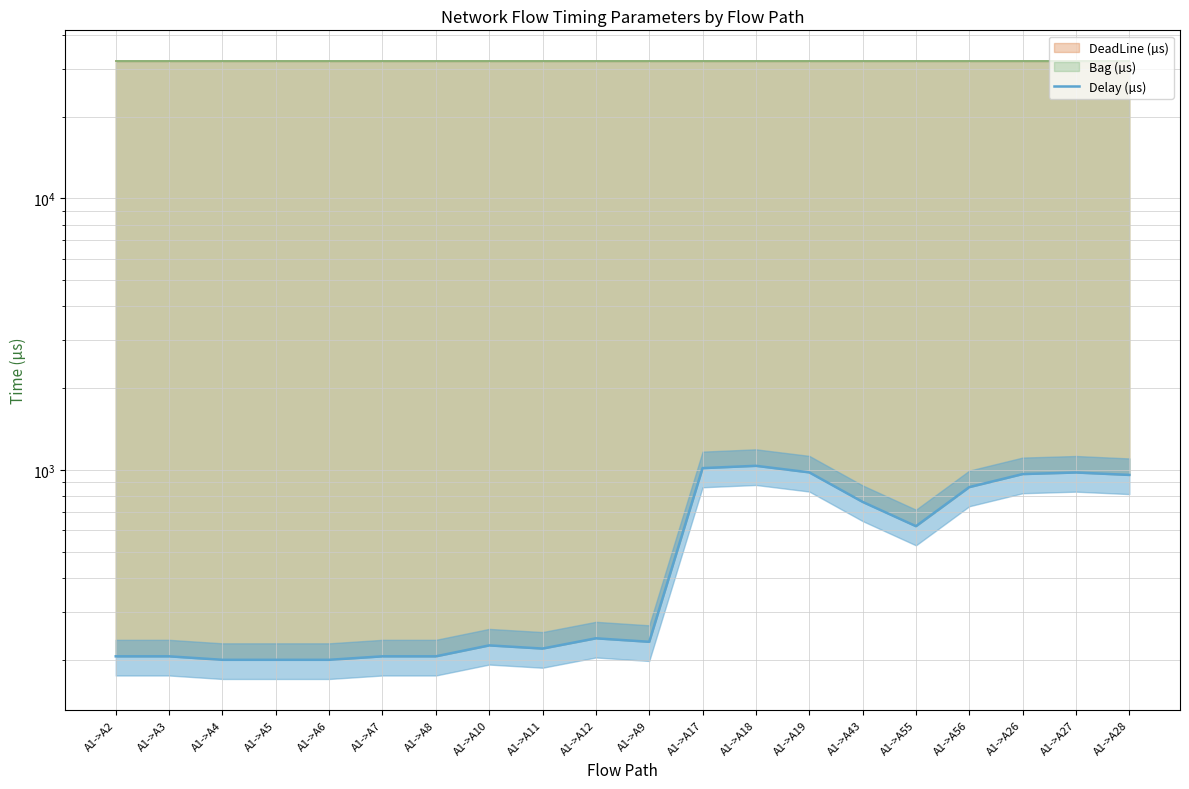

What is the difference between the values at A1->A19 and A1->A5?

780